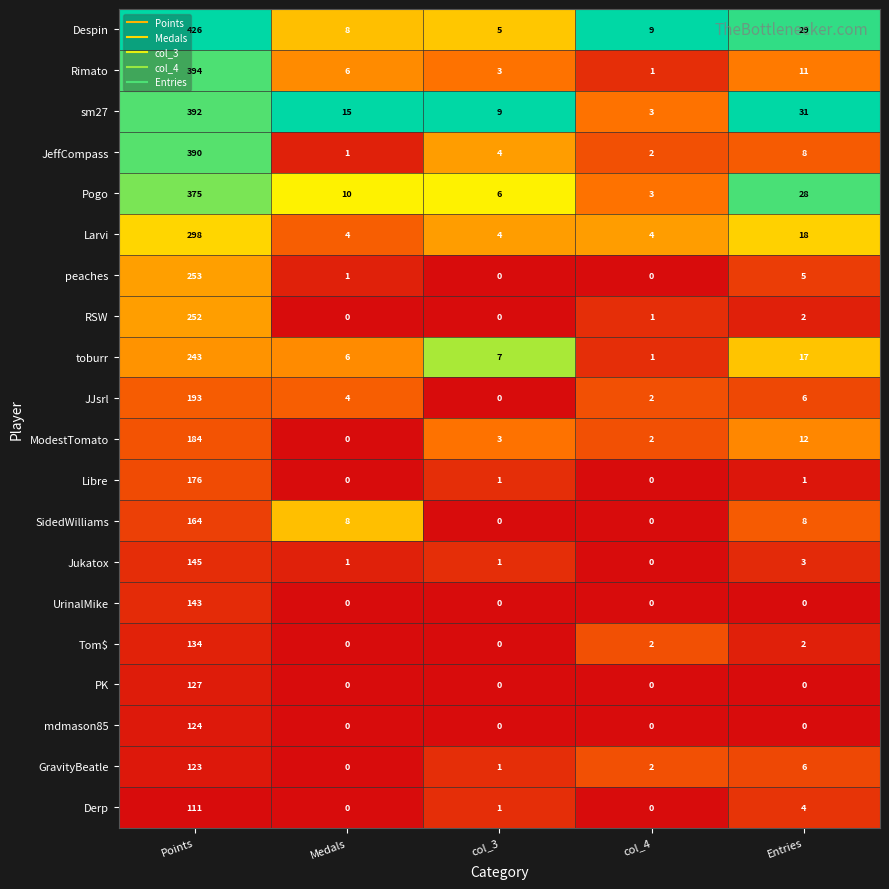

The PK series shows -54 at col_4. True or false?

False